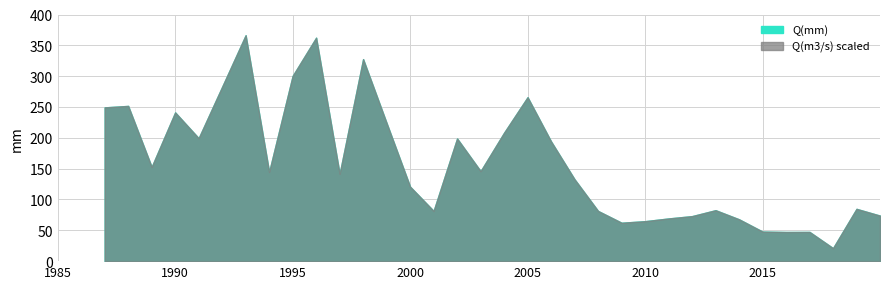

Reading left to right, list all the values displayed in this chart.

Q(mm): 1987=249.4	1988=251.7	1989=152.8	1990=241.2	1991=199.4	1992=282.7	1993=366.3	1994=144.7	1995=300.4	1996=362.4	1997=141.6	1998=327.6	1999=224.0	2000=120.8	2001=81.5	2002=198.9	2003=145.9	2004=208.3	2005=265.9	2006=194.1	2007=132.7	2008=81.4	2009=62.3	2010=64.8	2011=69.2	2012=73.0	2013=82.6	2014=67.9	2015=47.9	2016=47.3	2017=47.4	2018=21.1	2019=84.8	2020=73.8
Q(m3/s): 1987=11.3	1988=11.4	1989=6.9	1990=10.9	1991=9.0	1992=12.8	1993=16.5	1994=6.5	1995=13.6	1996=16.4	1997=6.4	1998=14.8	1999=10.1	2000=5.5	2001=3.7	2002=9.0	2003=6.6	2004=9.4	2005=12.0	2006=8.8	2007=6.0	2008=3.7	2009=2.8	2010=2.9	2011=3.1	2012=3.3	2013=3.7	2014=3.1	2015=2.2	2016=2.1	2017=2.1	2018=1.0	2019=3.8	2020=3.3